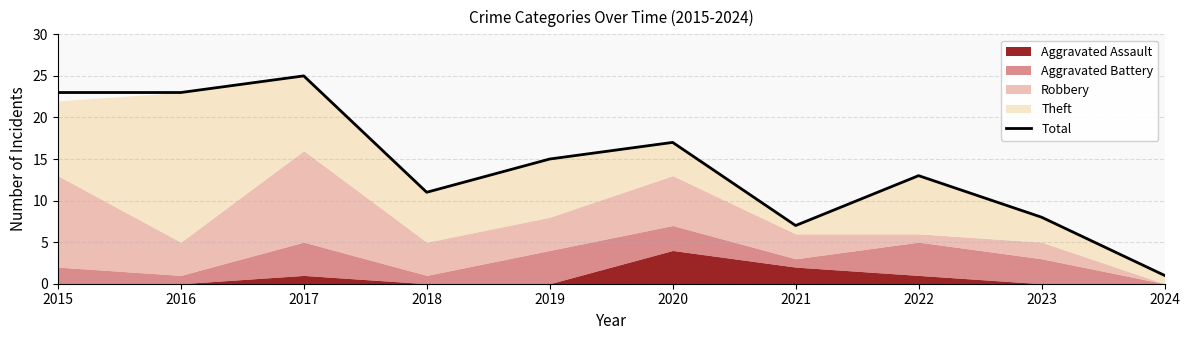

Read the value at 2021.

7